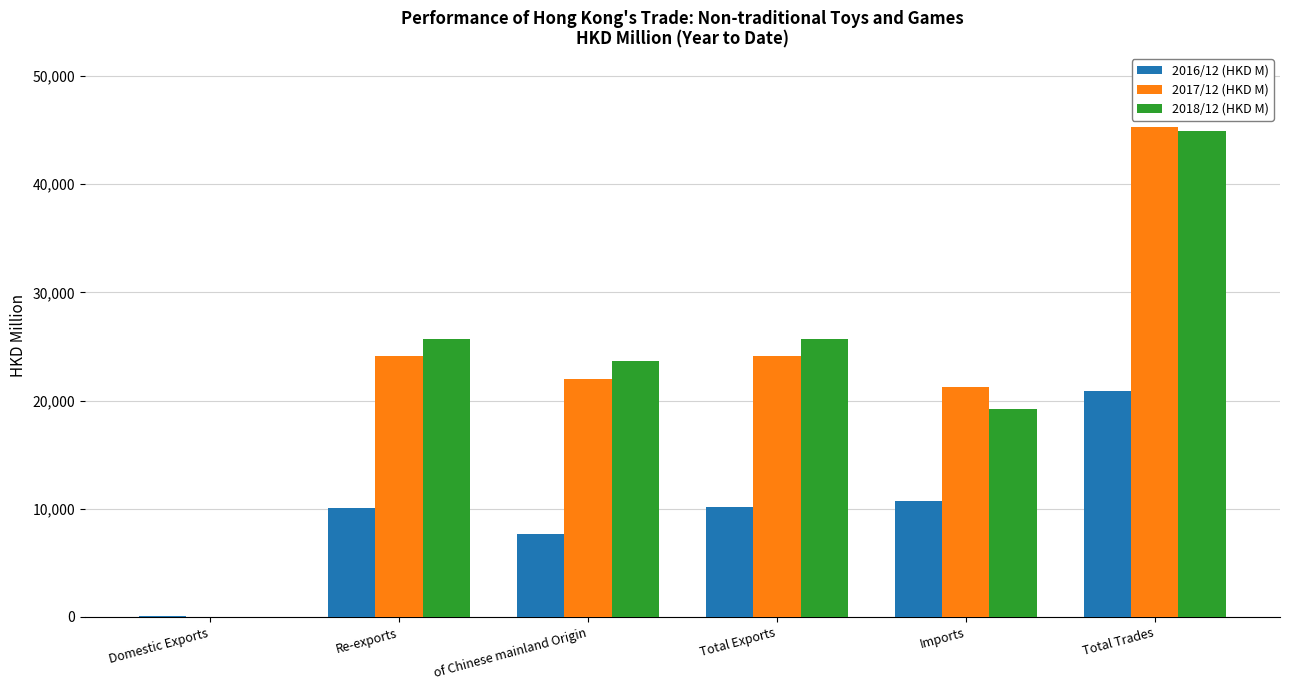

What is the greatest value displayed?

45303.4